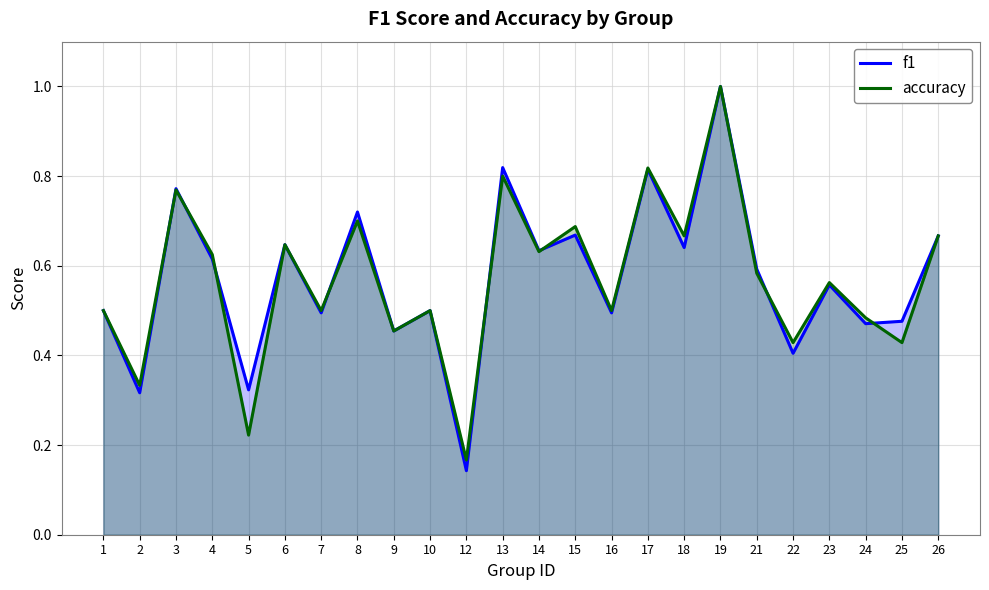

How many series are shown in this chart?

2